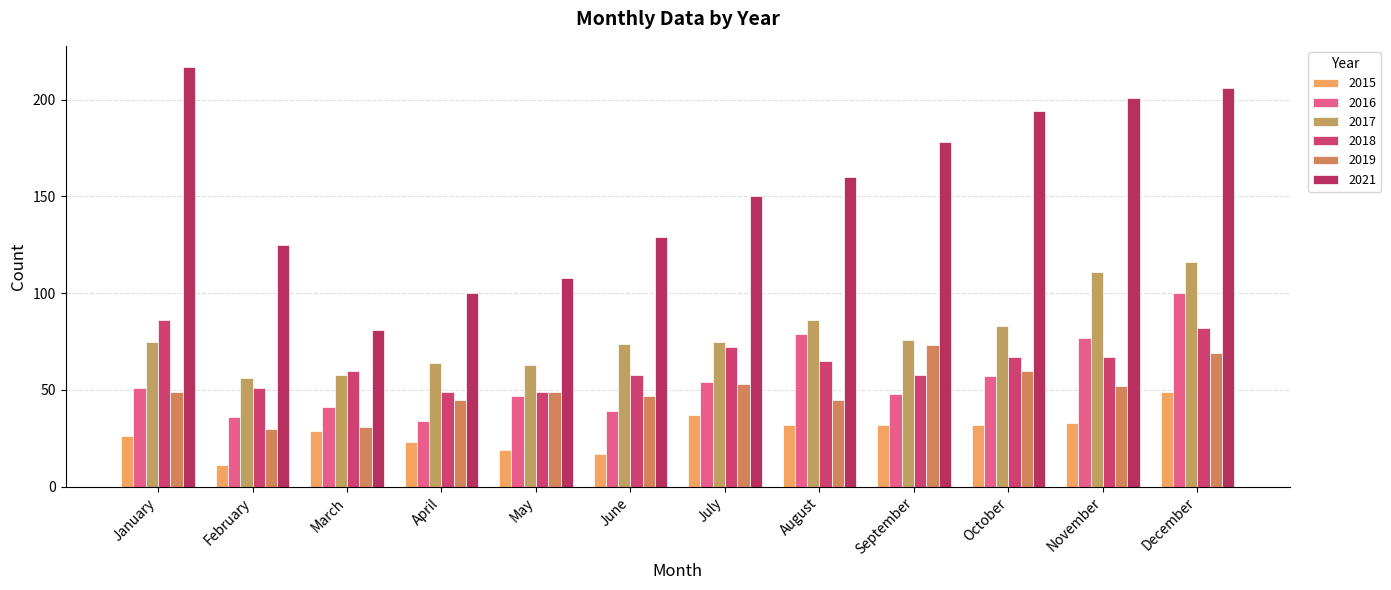

What is the difference between the maximum and minimum values in the 2018 series?

37